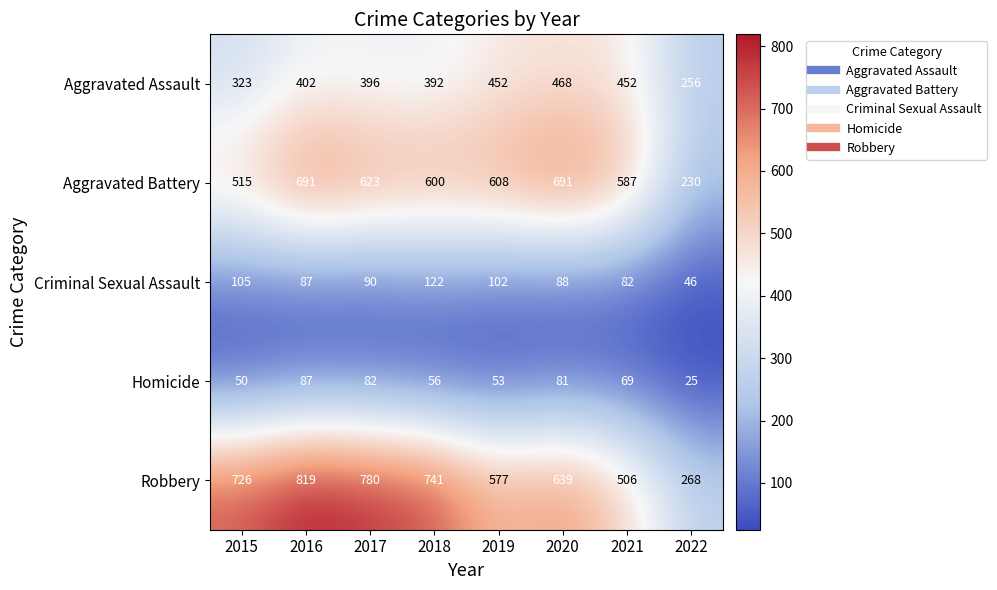

The value of Robbery at 2020 is 639. True or false?

True